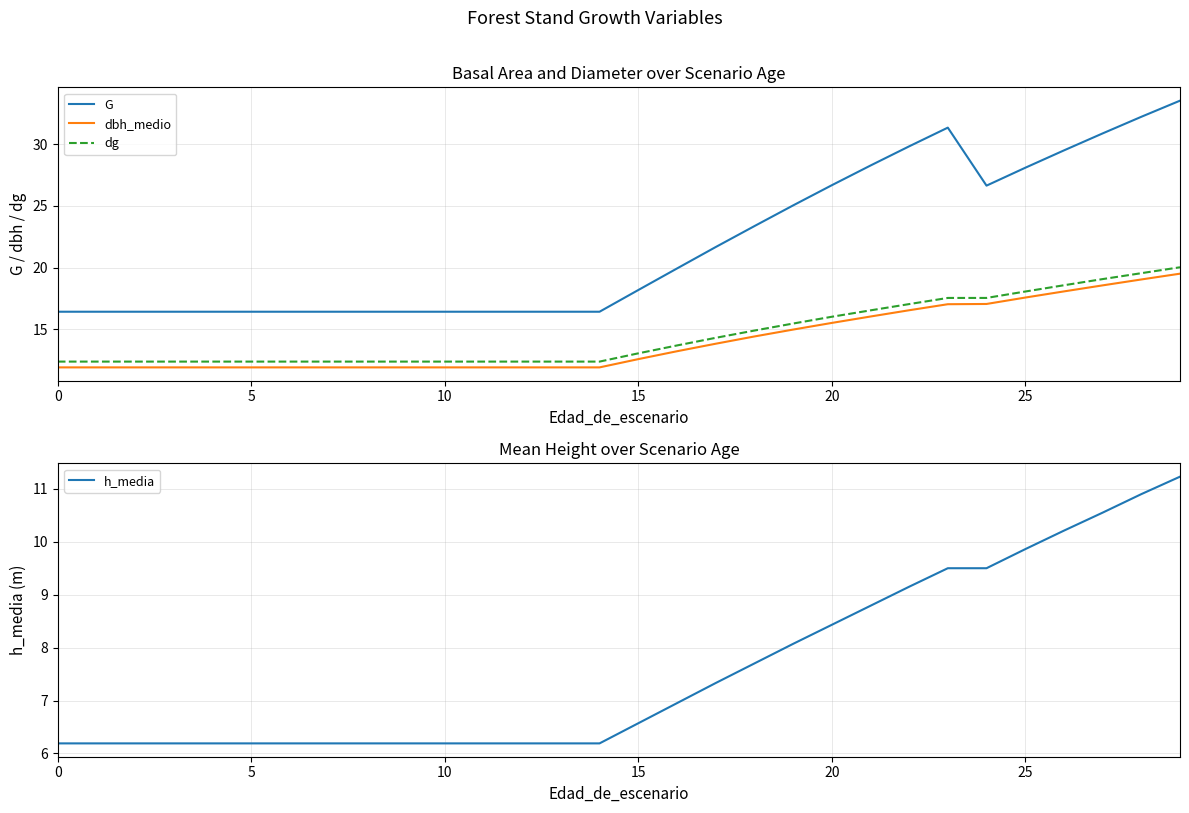

What is the difference between the maximum and minimum values in the G series?

17.1